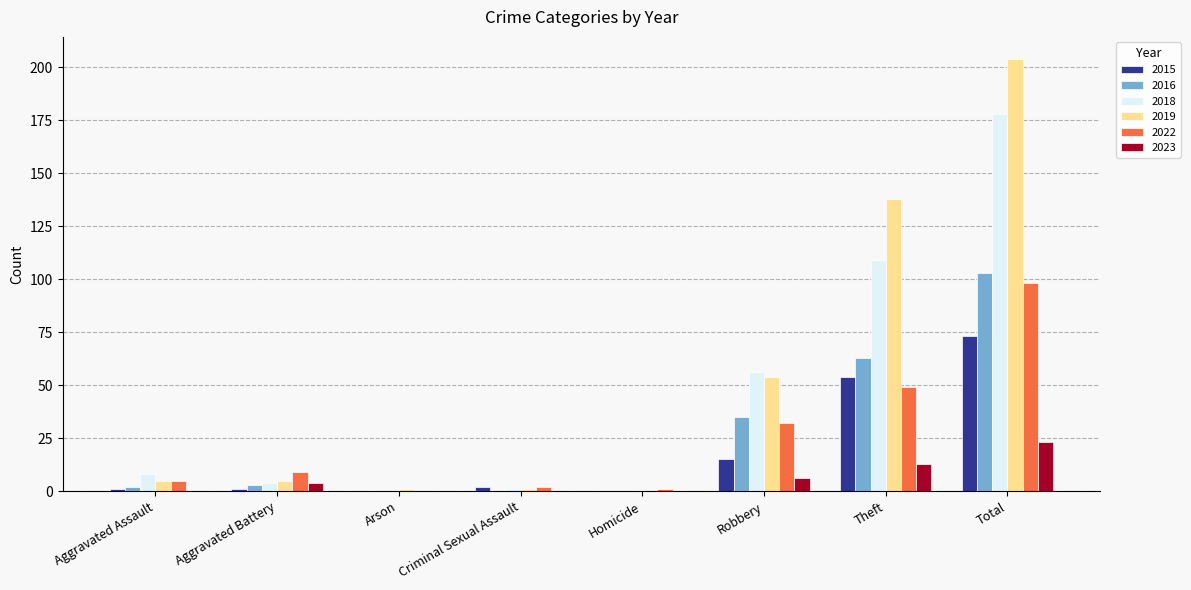

Which series has the widest spread of values?

2019